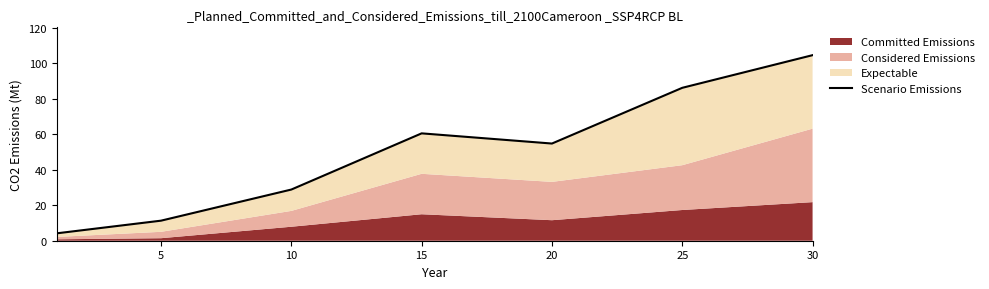

What is the minimum value shown in the chart?

4.2